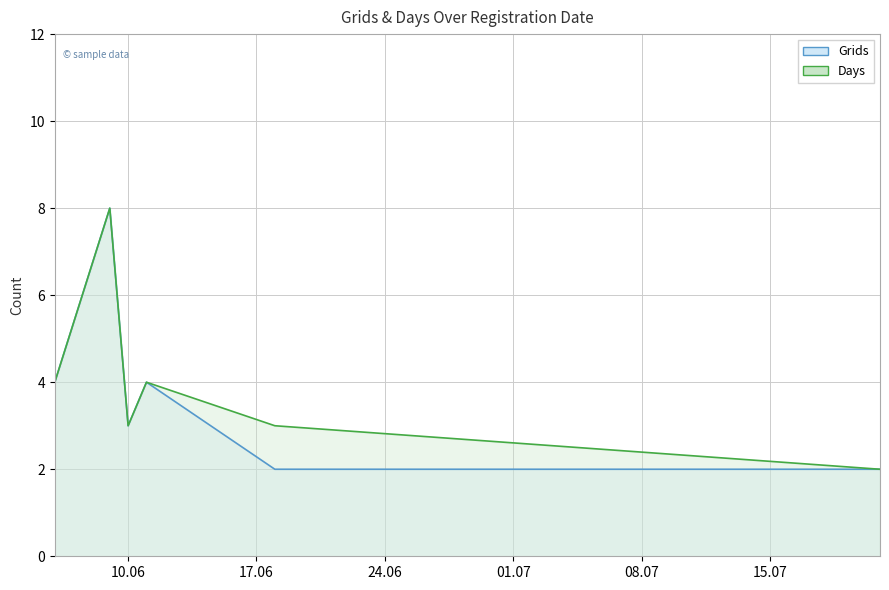

True or false: Days has more than 2 points higher than both neighbors.

False